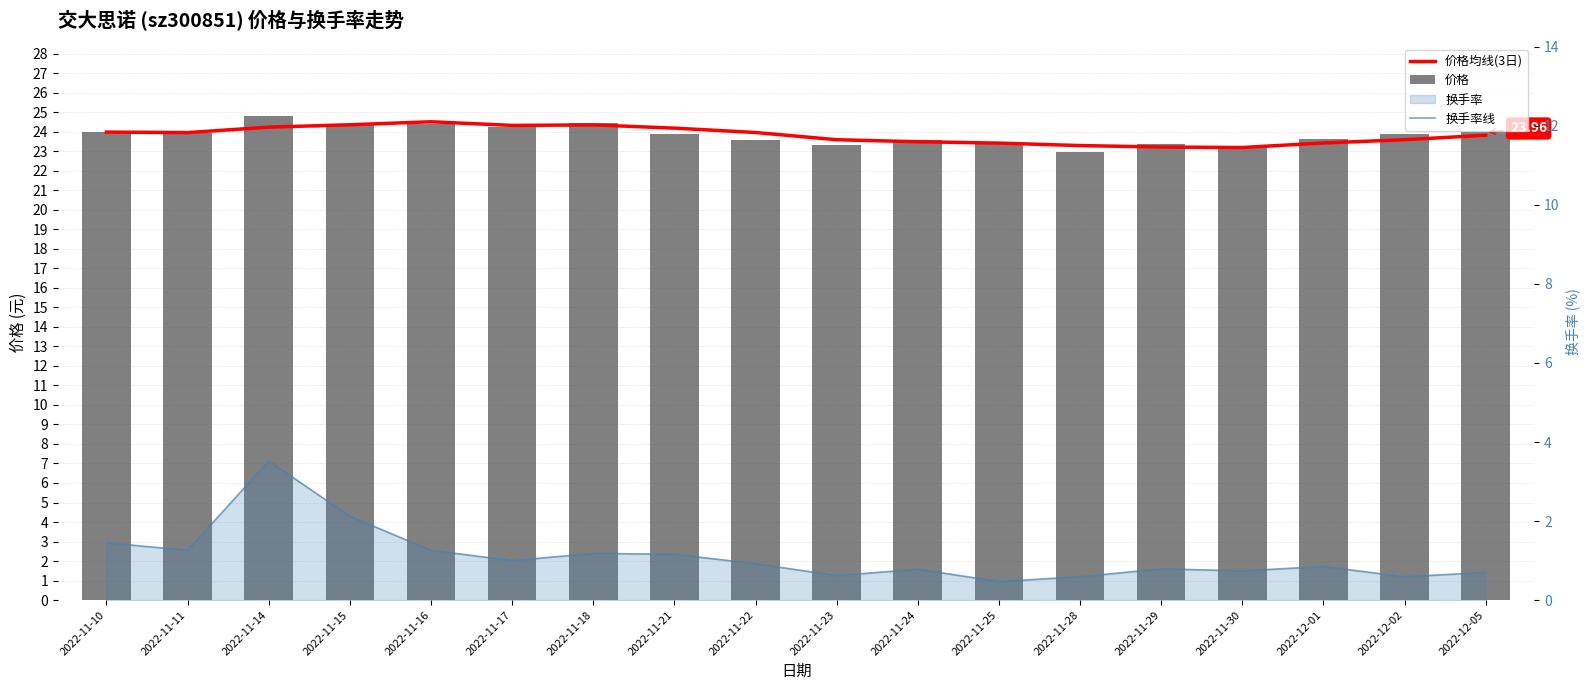

What is the value of the 价格 bar at the 2nd from the left?

23.9